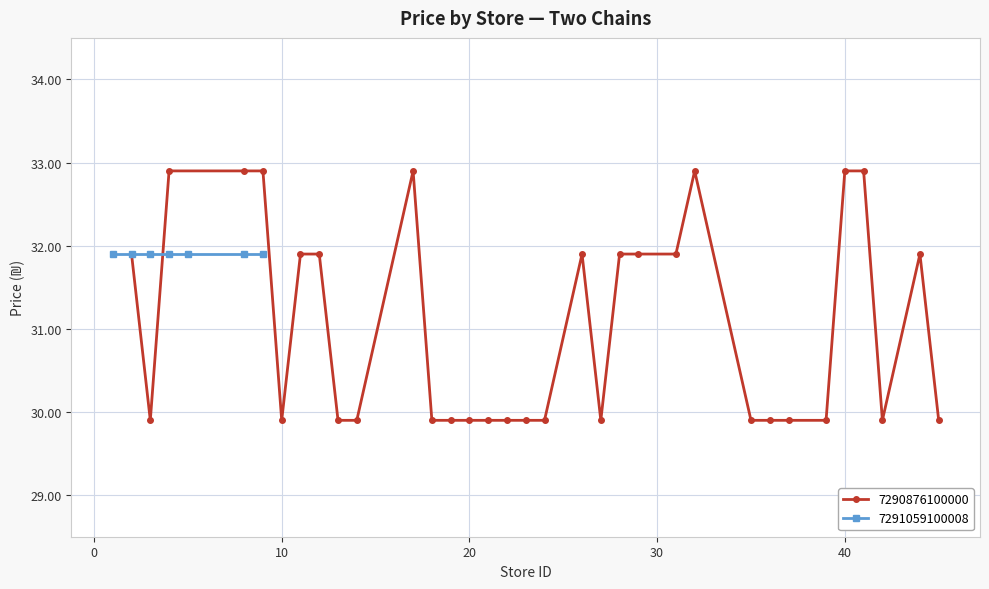

Does the chart have visible grid lines?

Yes